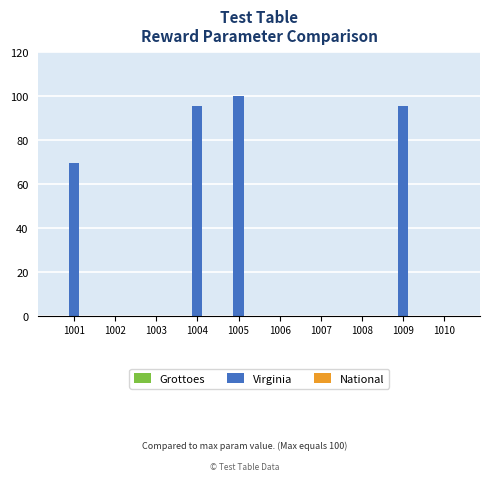

The value at 1007 is 0.0. True or false?

True